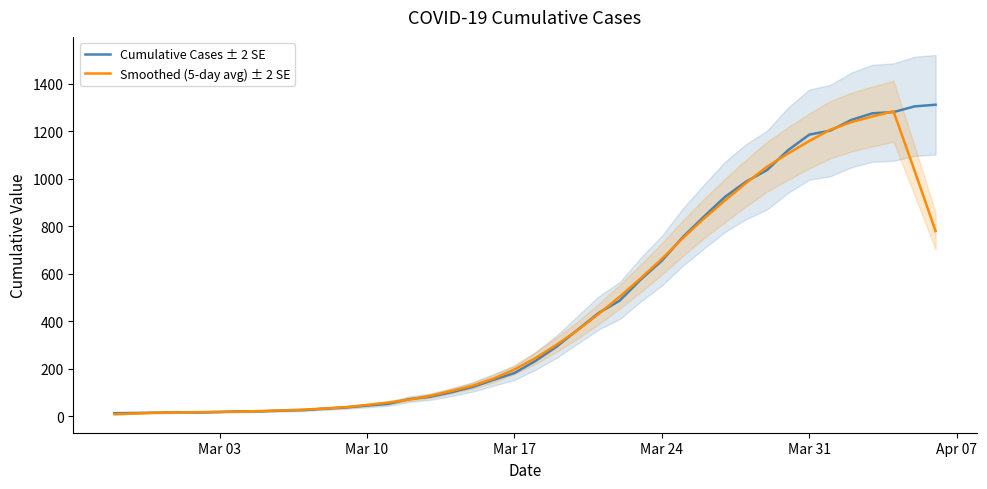

Which series has the widest spread of values?

Cumulative Cases ± 2 SE